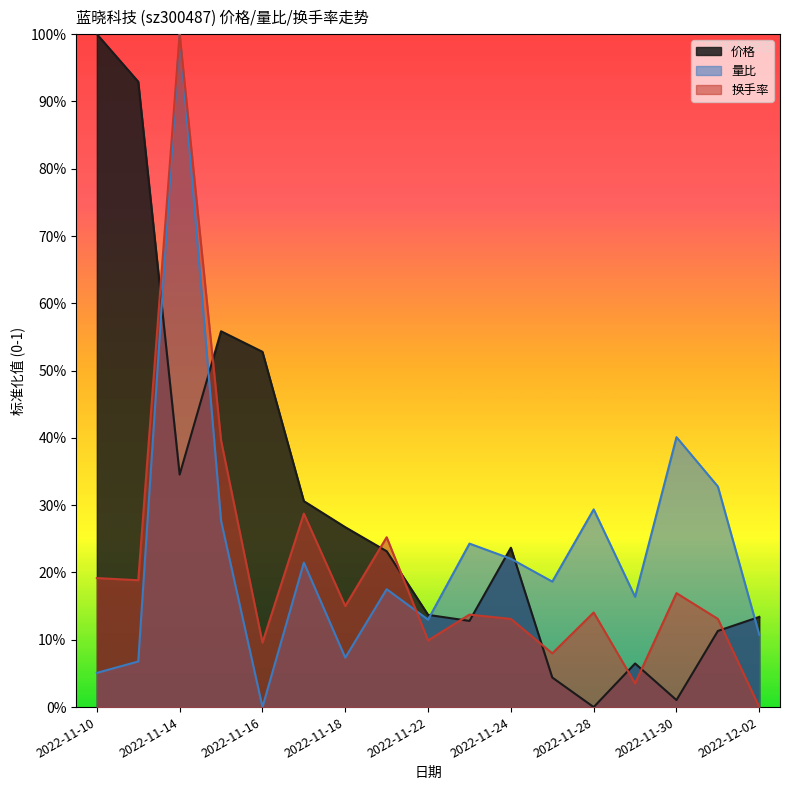

Is it true that 量比 equals 1.0 at 2022-11-14?

True